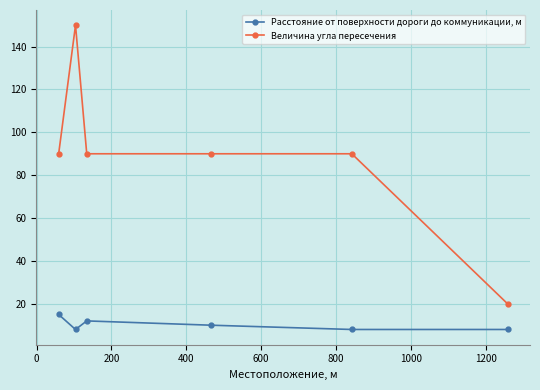

What is the difference between the maximum and minimum values in the Расстояние от поверхности дороги до коммуникации, м series?

7